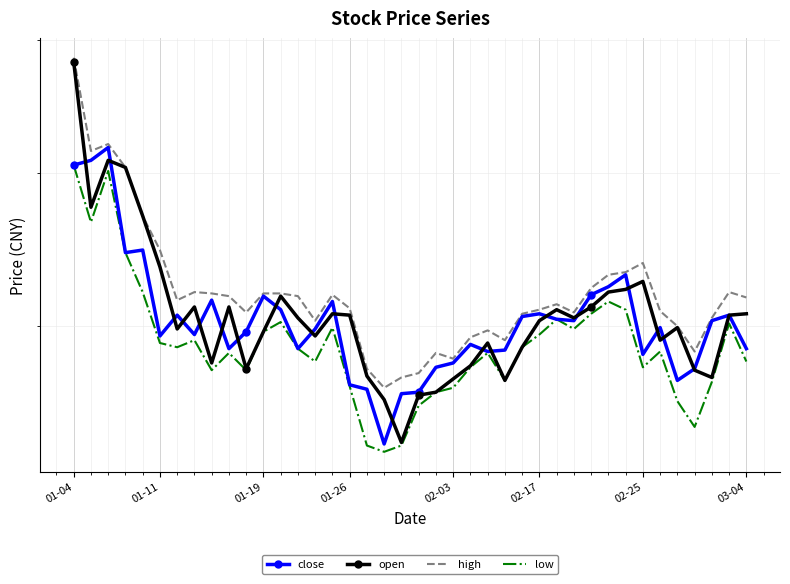

What is the difference between the open values at 23 and 30?

0.4